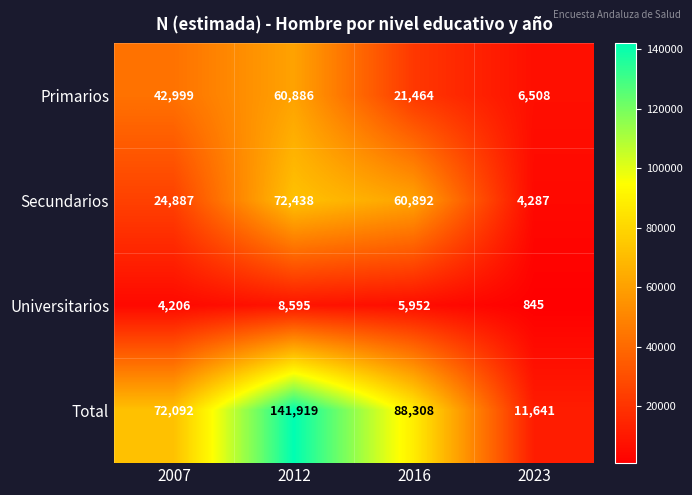

At how many categories does at least one series exceed 33430?

3